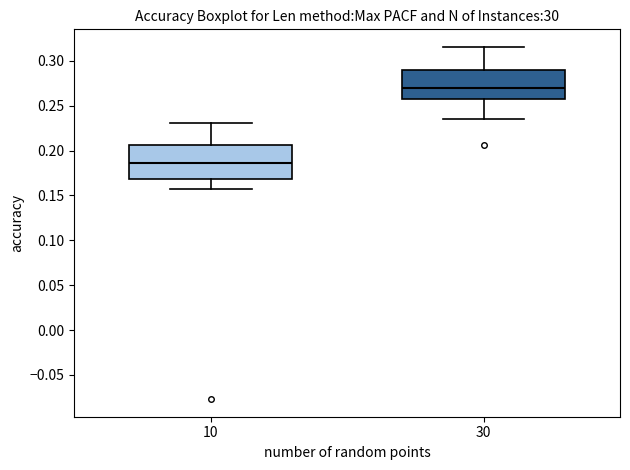

Reading left to right, read every box against the y-axis: the position of its median line, the range the box covers, and the ends of its whiskers. The values are not printed on the chart, so give them approximately, as read against the axis.

10: median 0.185, box 0.170 to 0.205, whiskers 0.160 to 0.230
30: median 0.270, box 0.260 to 0.290, whiskers 0.235 to 0.315